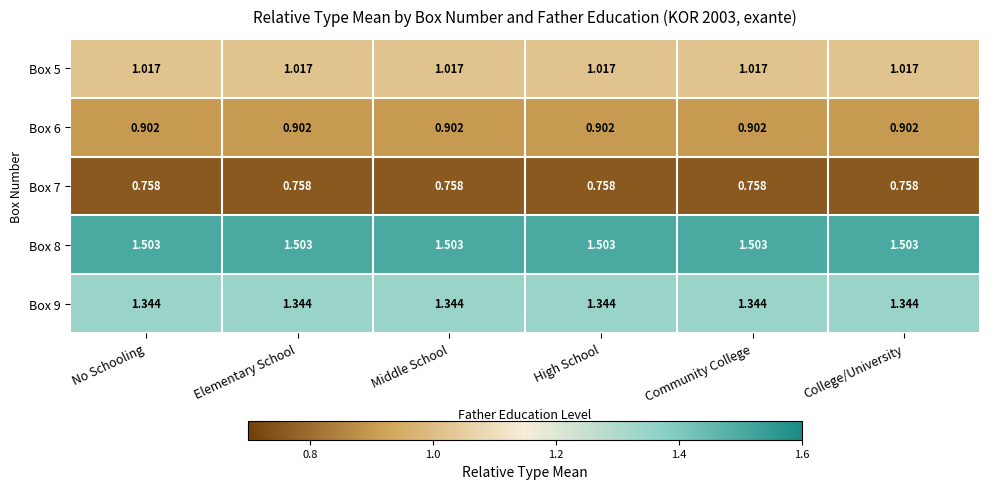

Is the value of Box 6 at Elementary School greater than the value of Box 9 at Middle School?

No